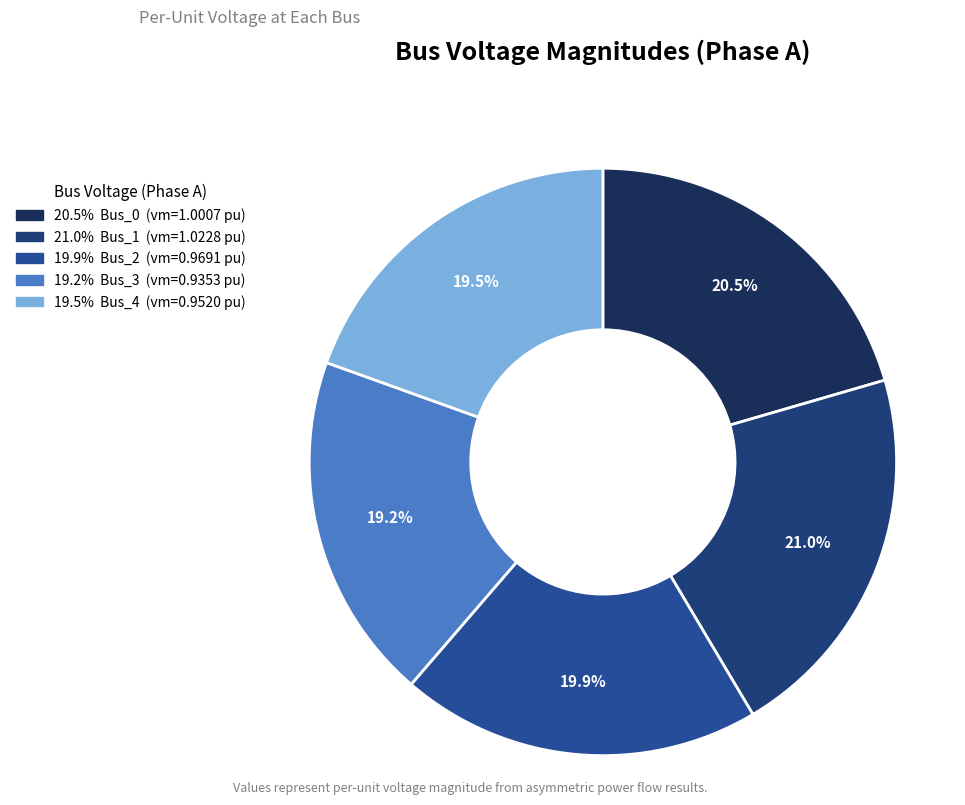

How many slices are in this pie chart?

5